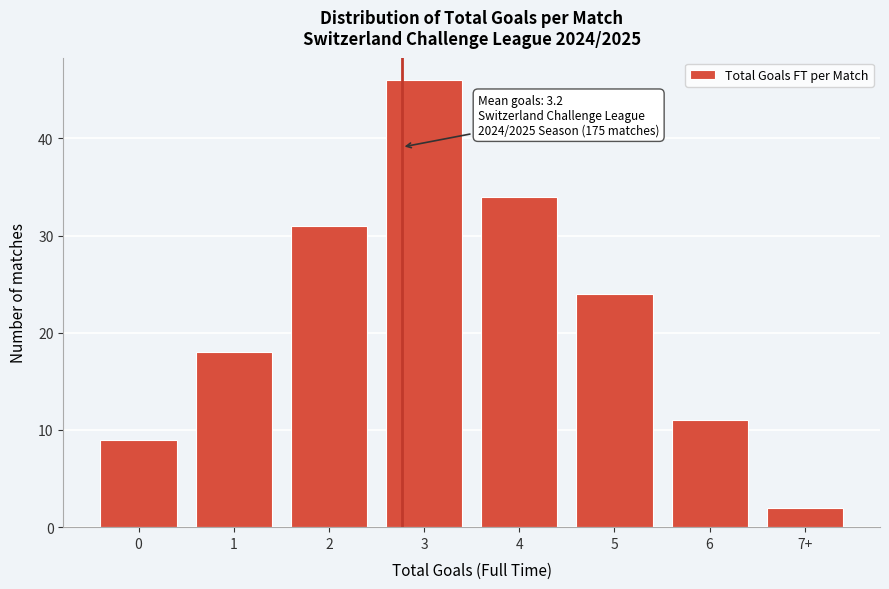

Reading right to left, extract all data points from this chart.

2	11	24	34	46	31	18	9